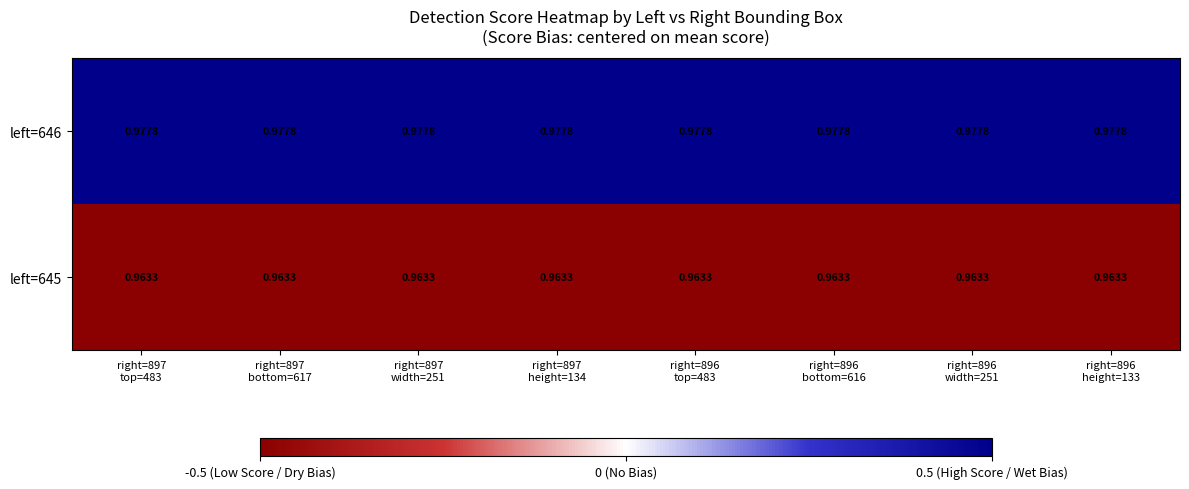

Count the number of data series in this chart.

2